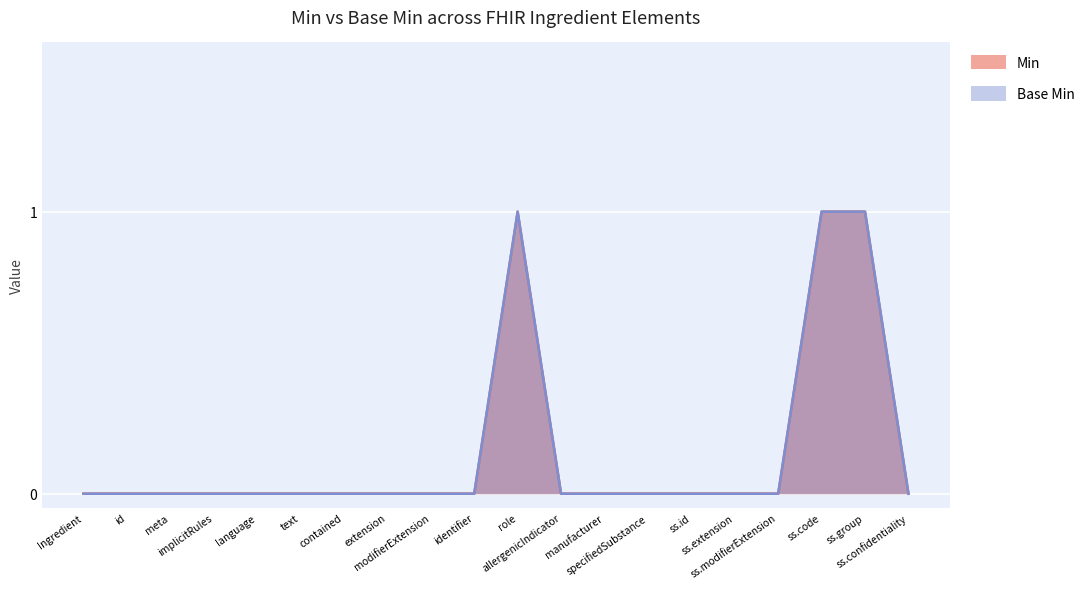

Does the chart display data point markers on the line(s)?

No